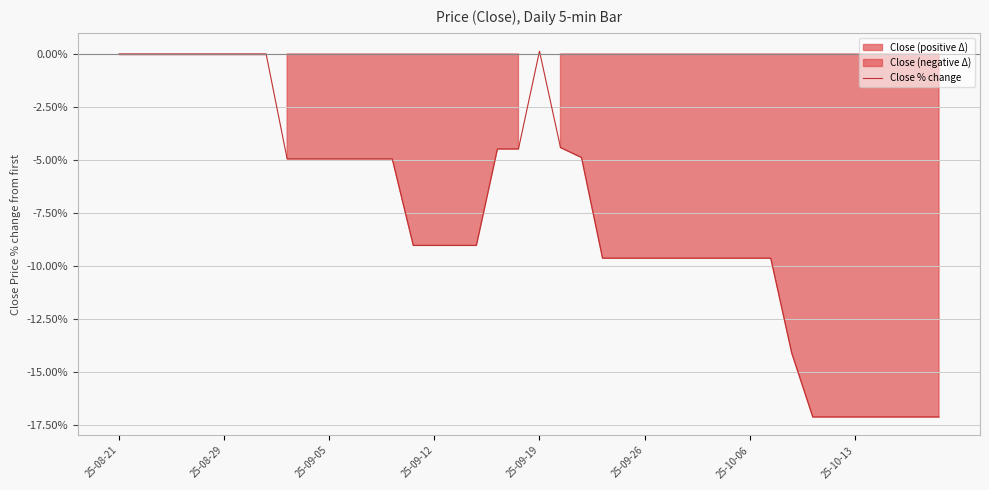

What is the change in value from 25-08-29 to 20?

+0.1